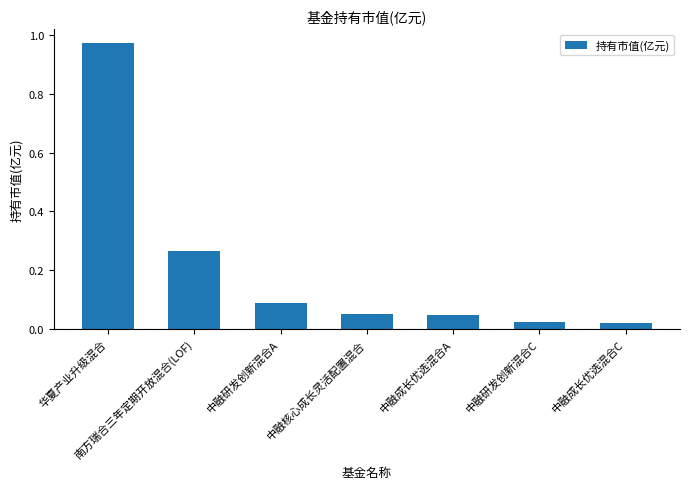

How many categories are shown in the chart?

7